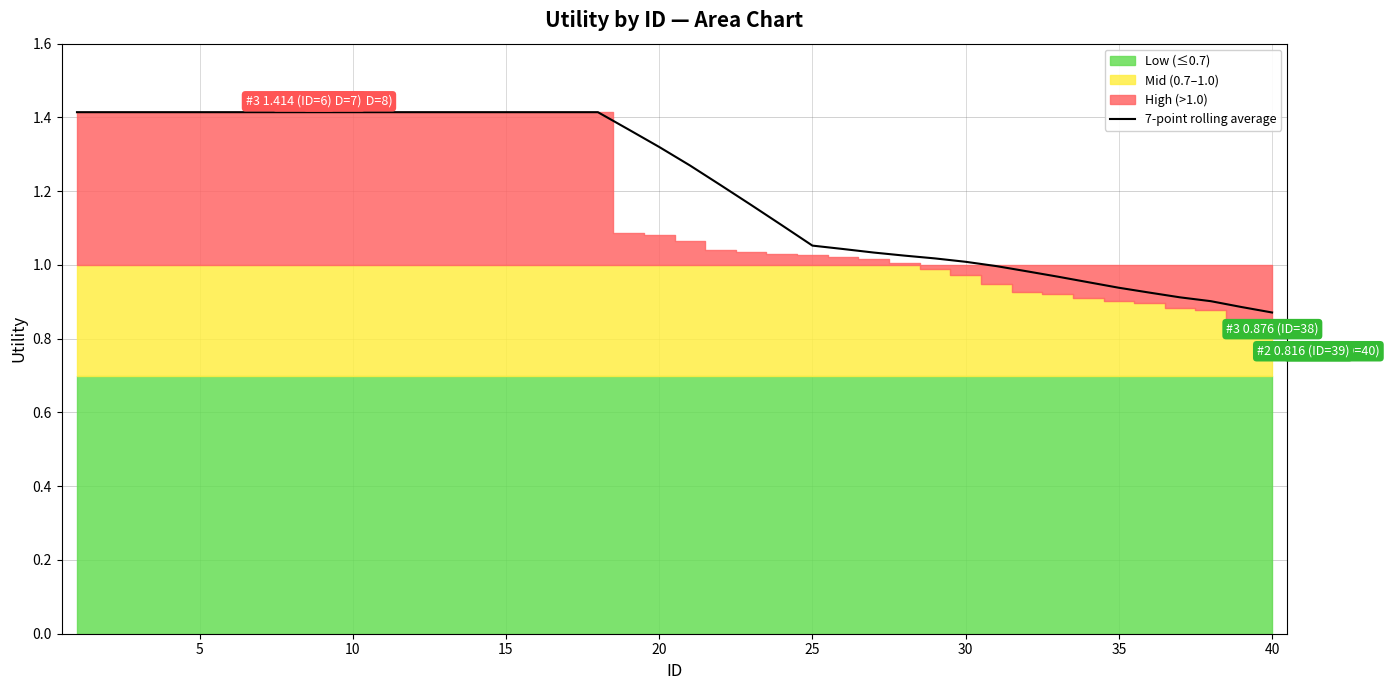

How many distinct data groups are displayed?

1